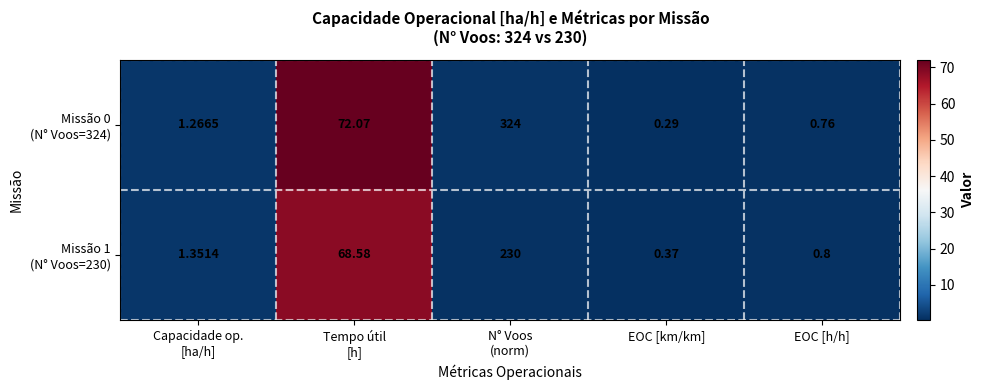

At which category does the chart reach its minimum across all series?

EOC [km/km]